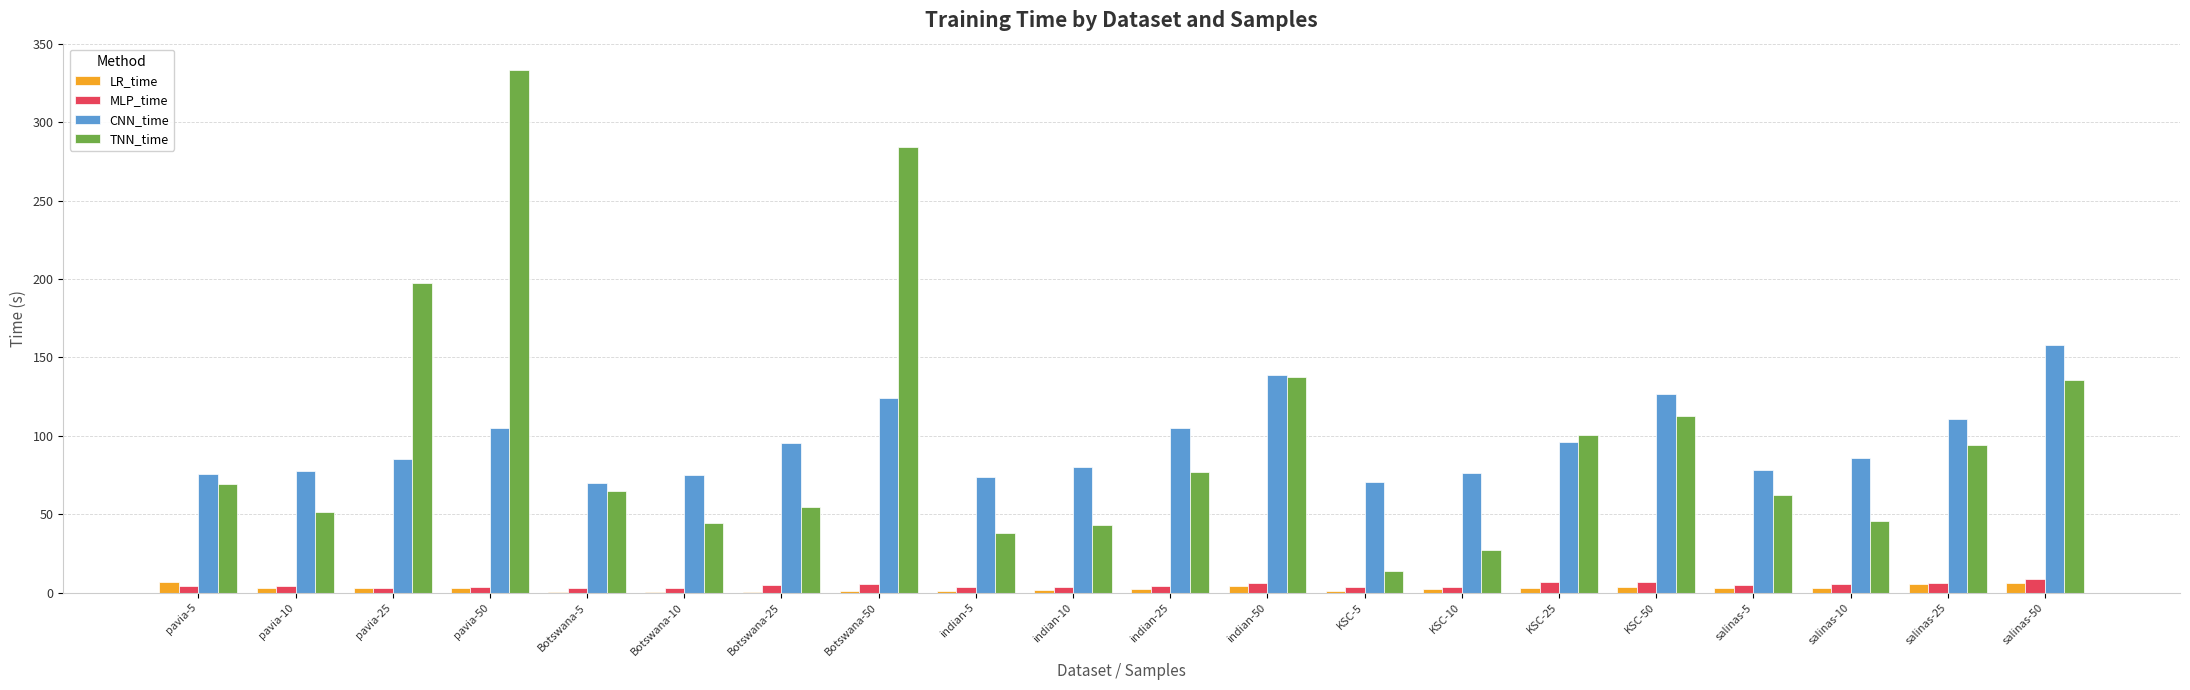

True or false: TNN_time has a value of 129.3 at indian-25.

False